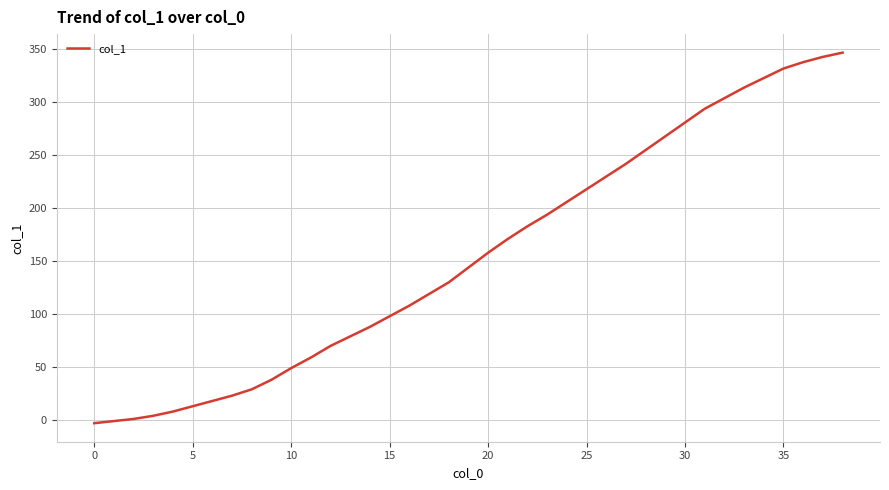

What is the difference between the maximum and minimum values?

350